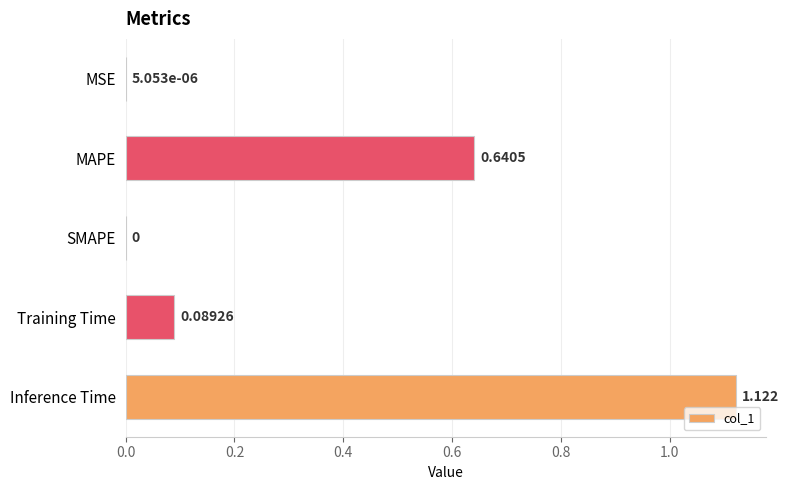

Which has a higher value, MAPE or Training Time?

MAPE